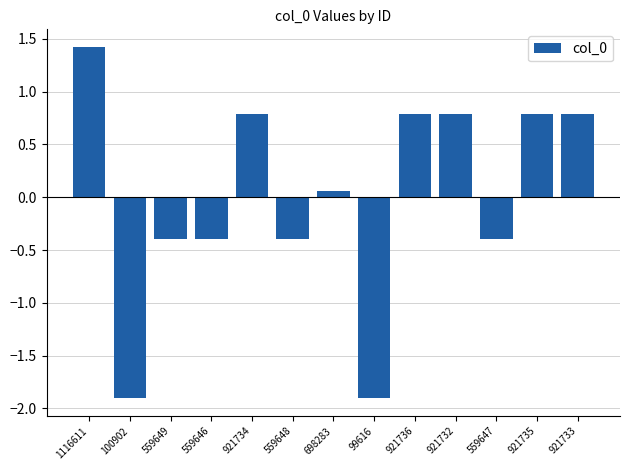

How many categories are shown in the chart?

13